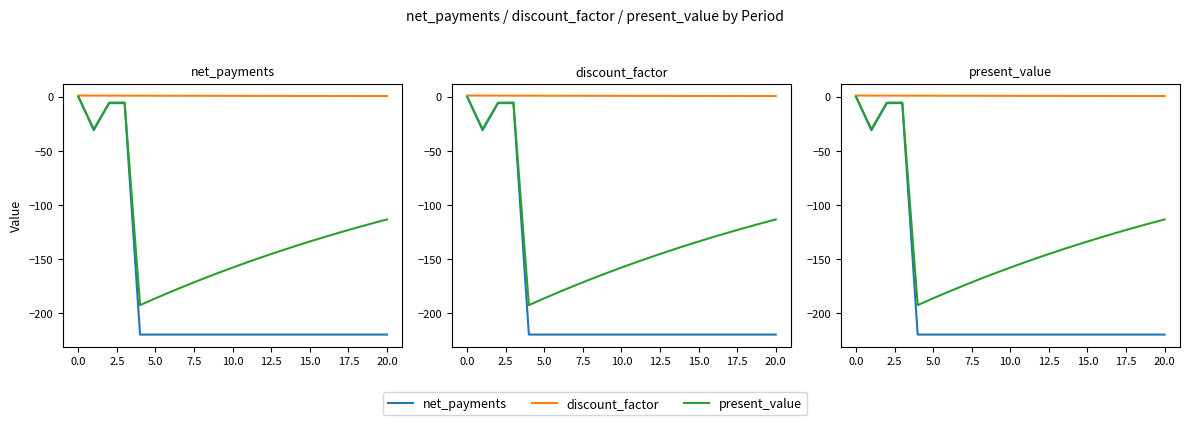

What is the label of the 17th point from the left?

16